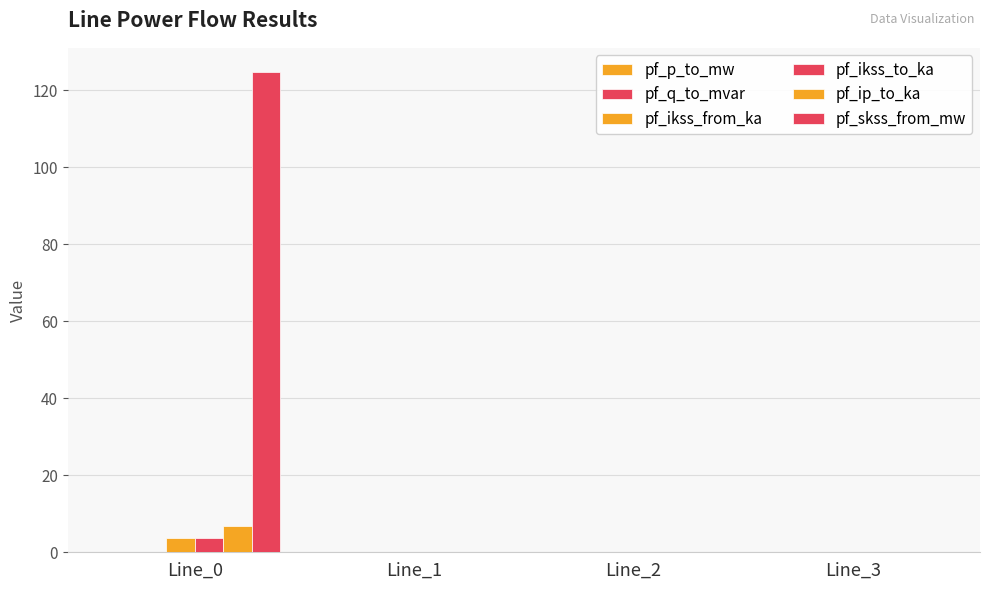

What is the spread (max minus min) of values at Line_0?

124.8